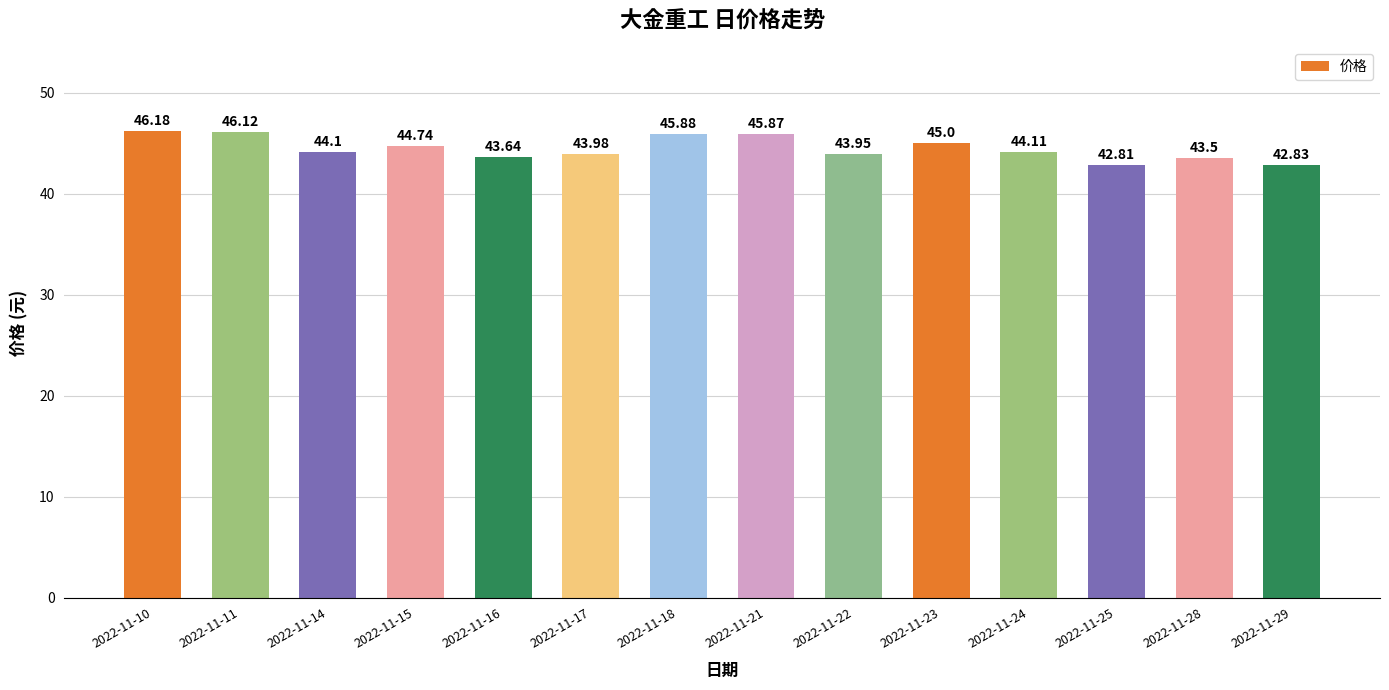

What value does the data have at 2022-11-21?

45.9